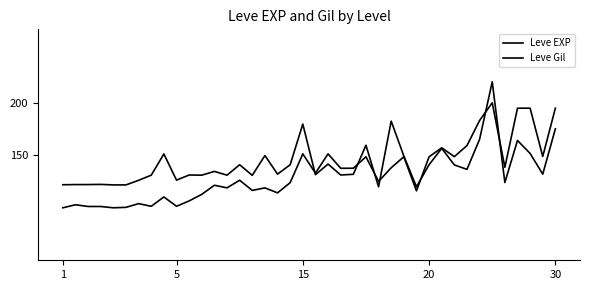

How many lines are shown in the chart?

2